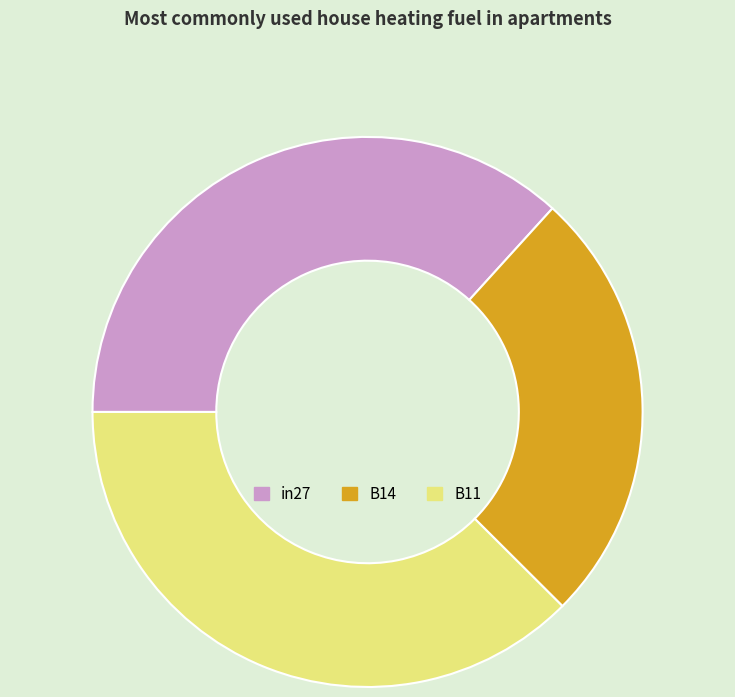

The B11 slice represents 38% of the pie. True or false?

True